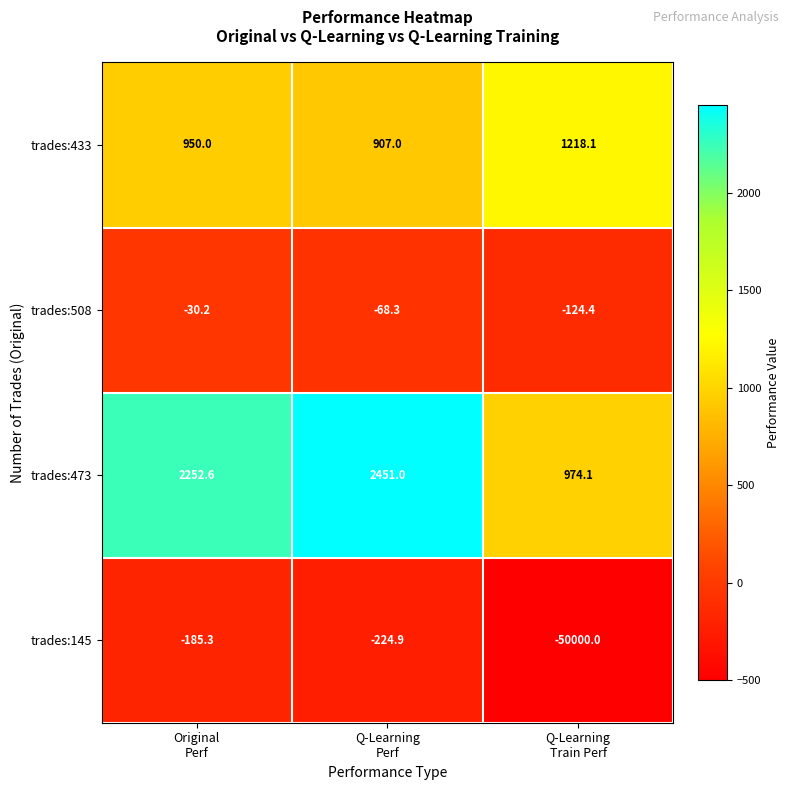

What is the sum of all trades:508 values?

-222.9